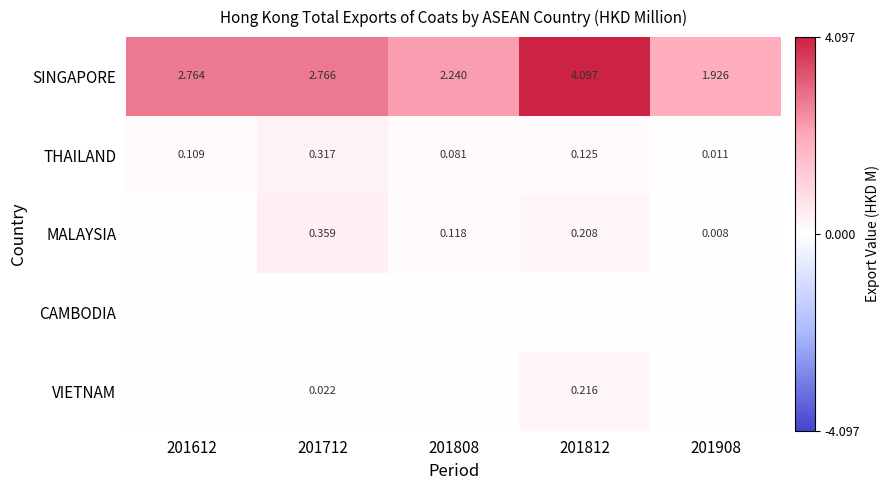

Which series has the largest total across all categories?

SINGAPORE